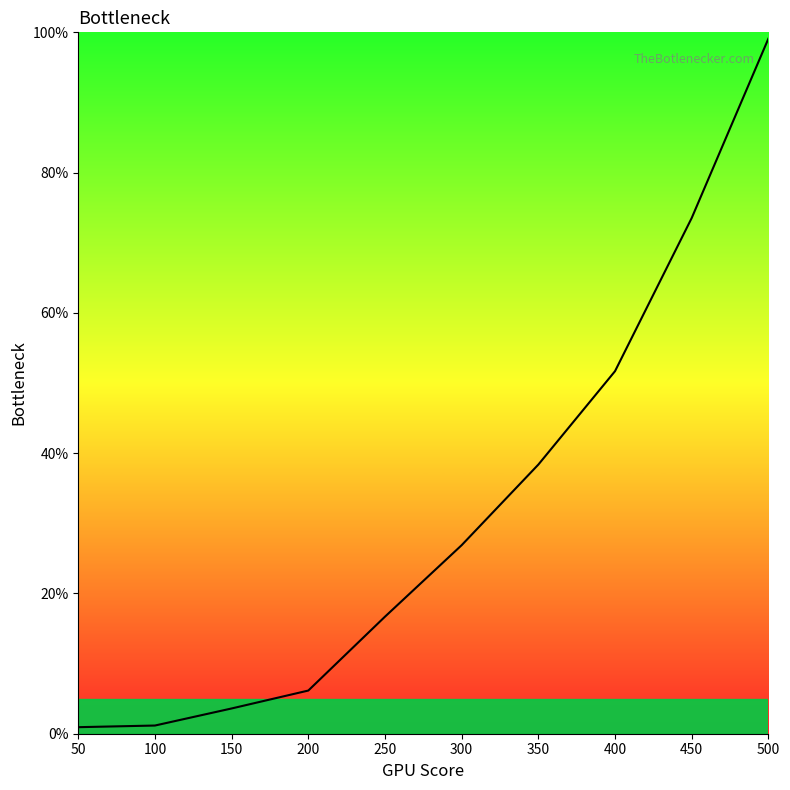

Does the chart display data point markers on the line(s)?

No